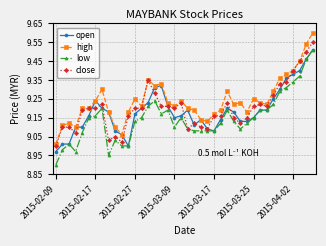

True or false: low and high intersect in this chart.

False